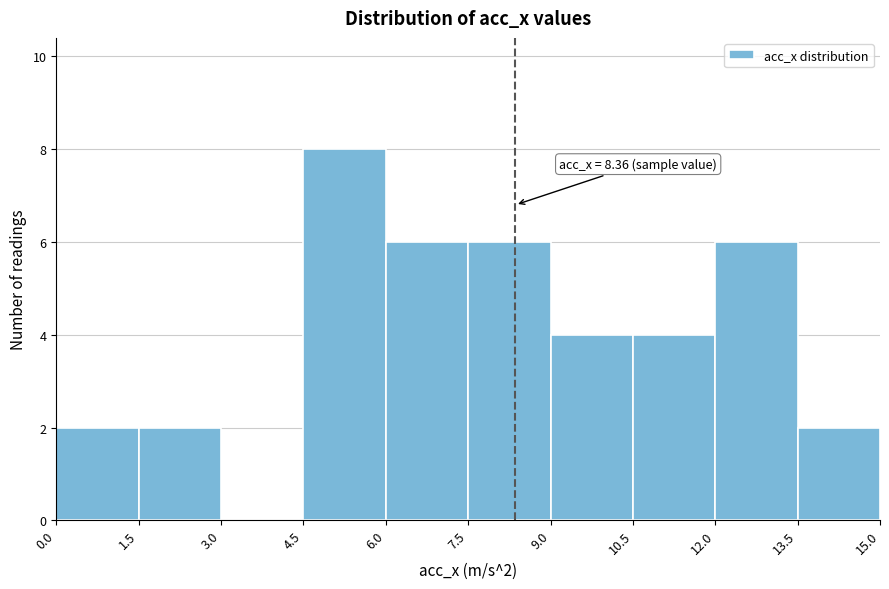

Which range on the x-axis has the tallest bar?

4.5 to 6.0